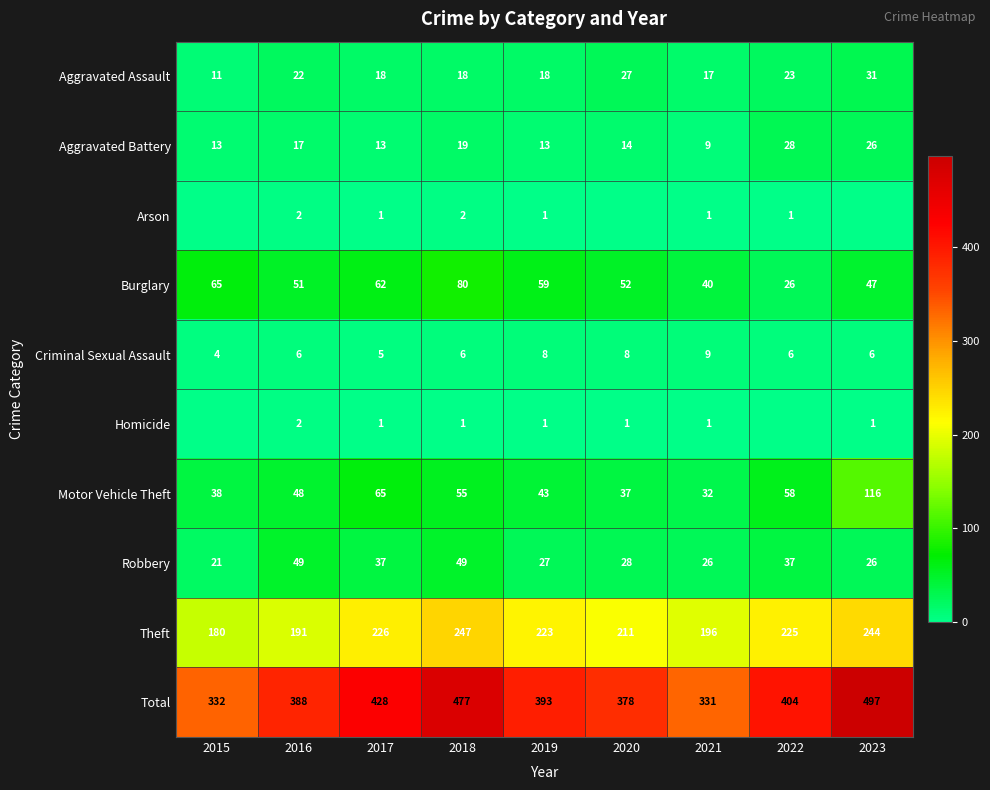

The Total series shows 685 at 2017. True or false?

False